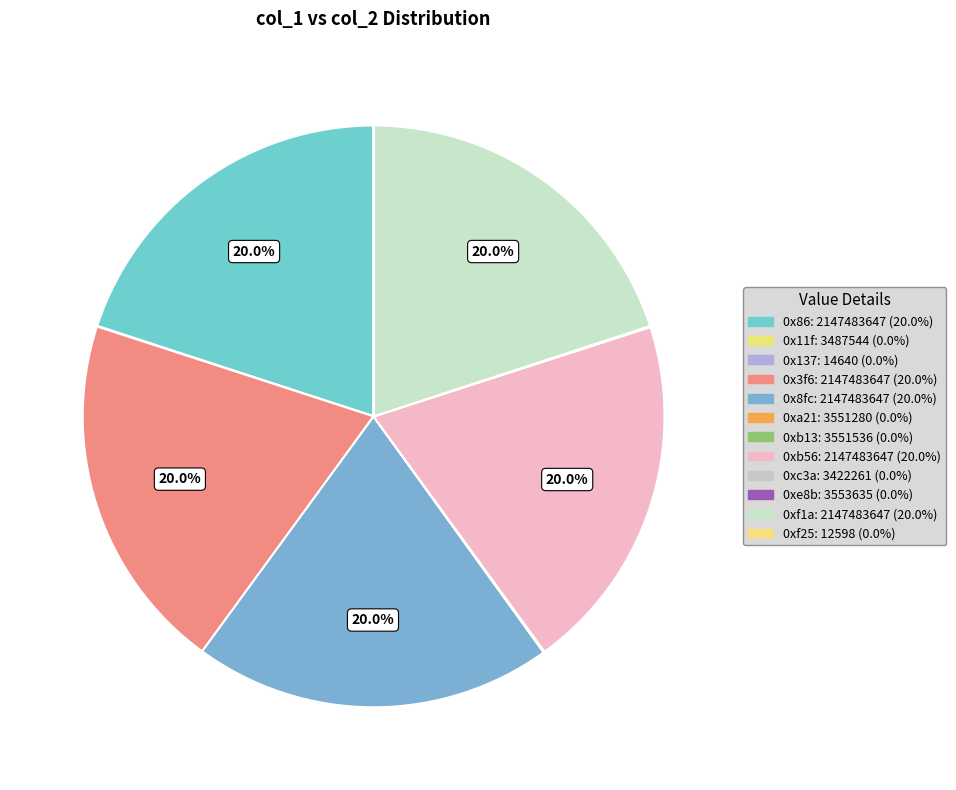

Between 0x3f6 and 0xf25, which is larger?

0x3f6